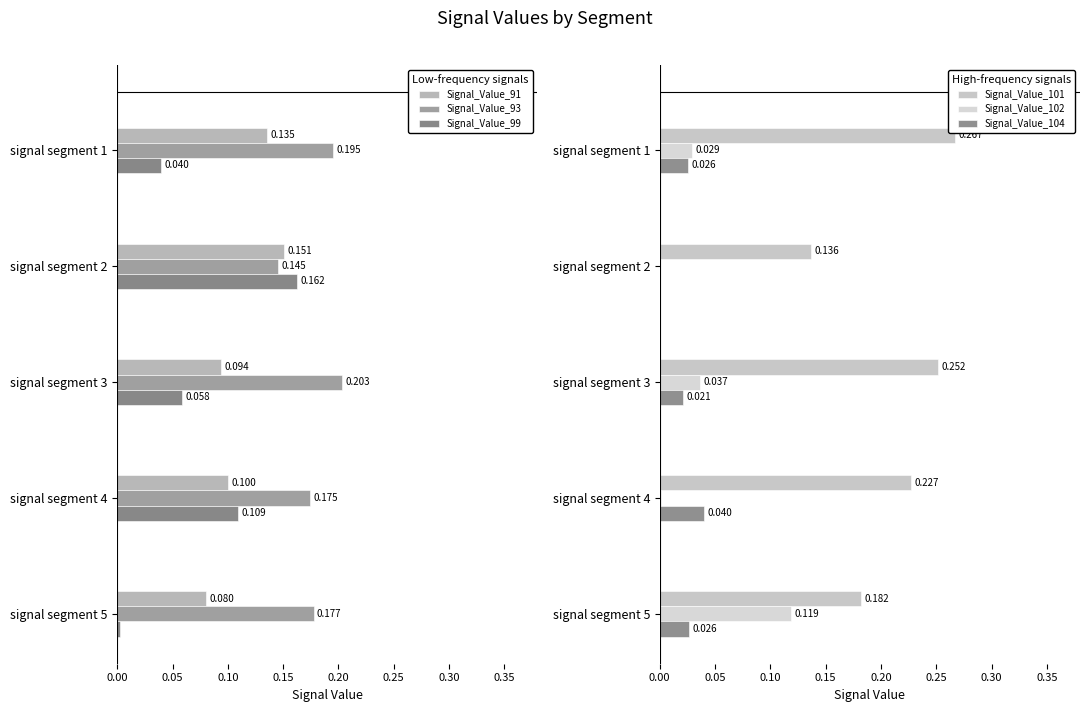

True or false: Signal_Value_99 has a value of 0.0 at 0.10.

False